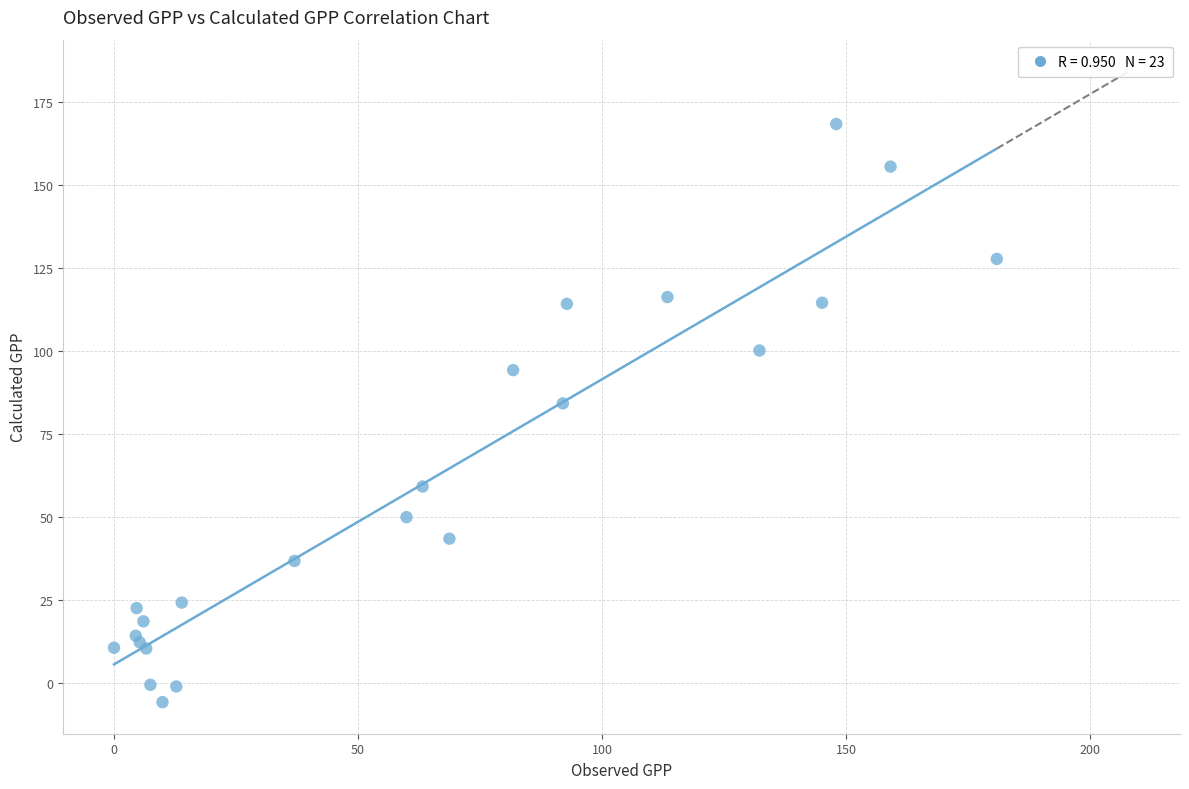

What Y value in the scatter plot is closest to 81?

84.3